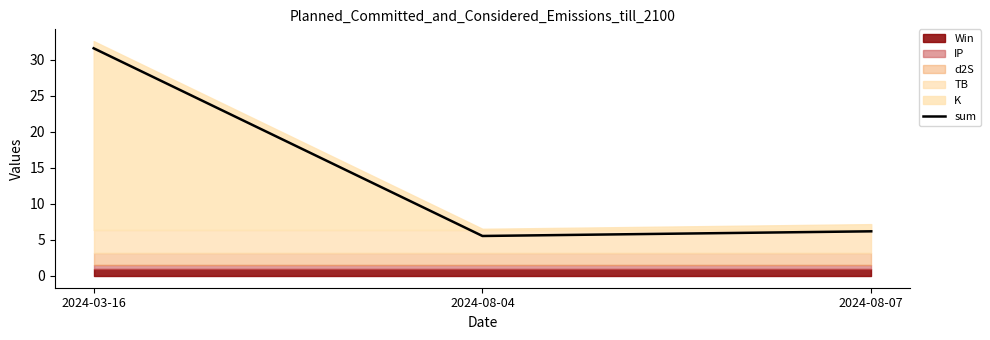

What is the approximate value at 2024-08-04?

5.6